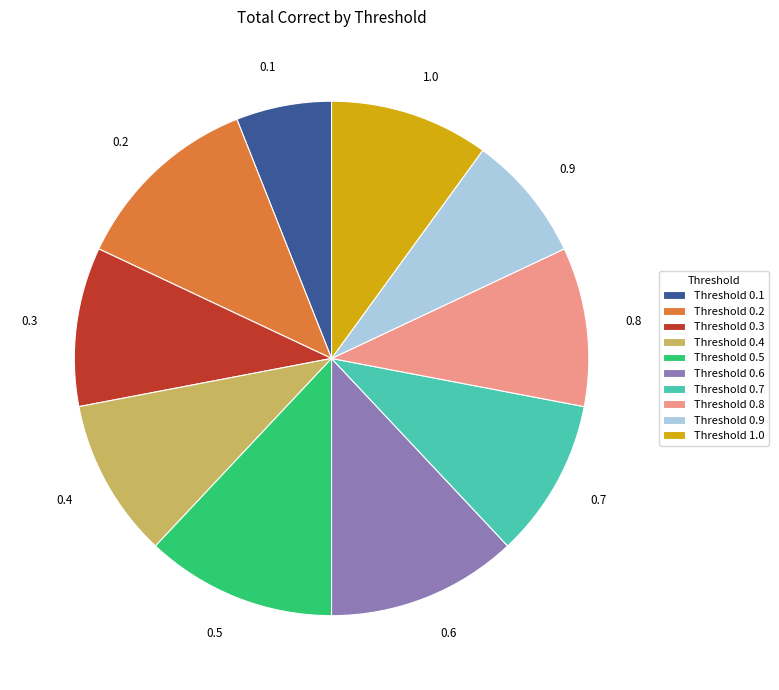

How many slices are in this pie chart?

10